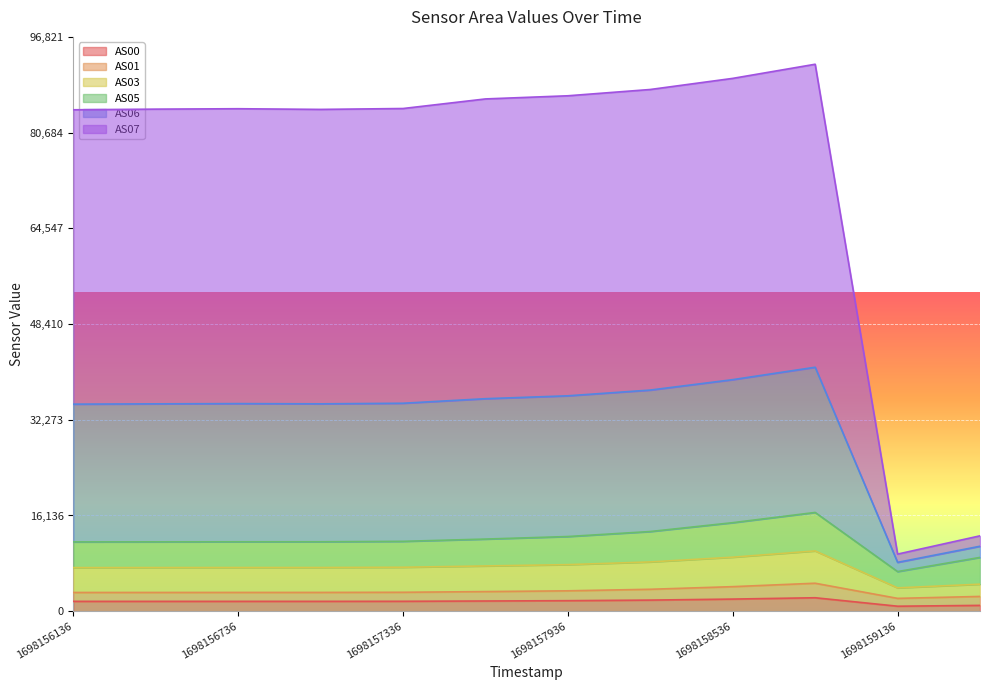

Does the chart display data point markers on the line(s)?

No